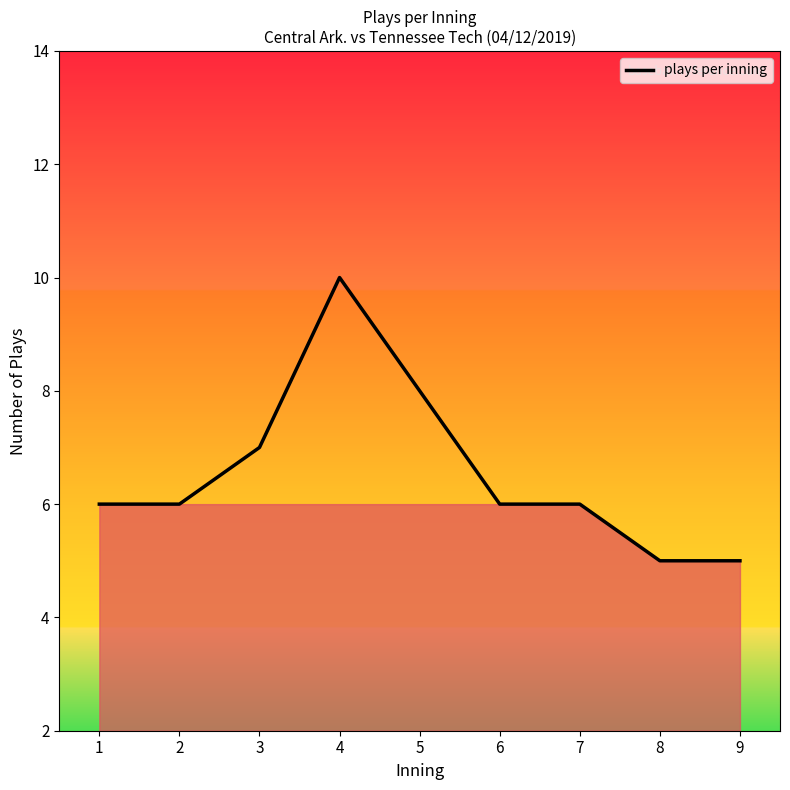

What is the difference between the maximum and minimum values?

5